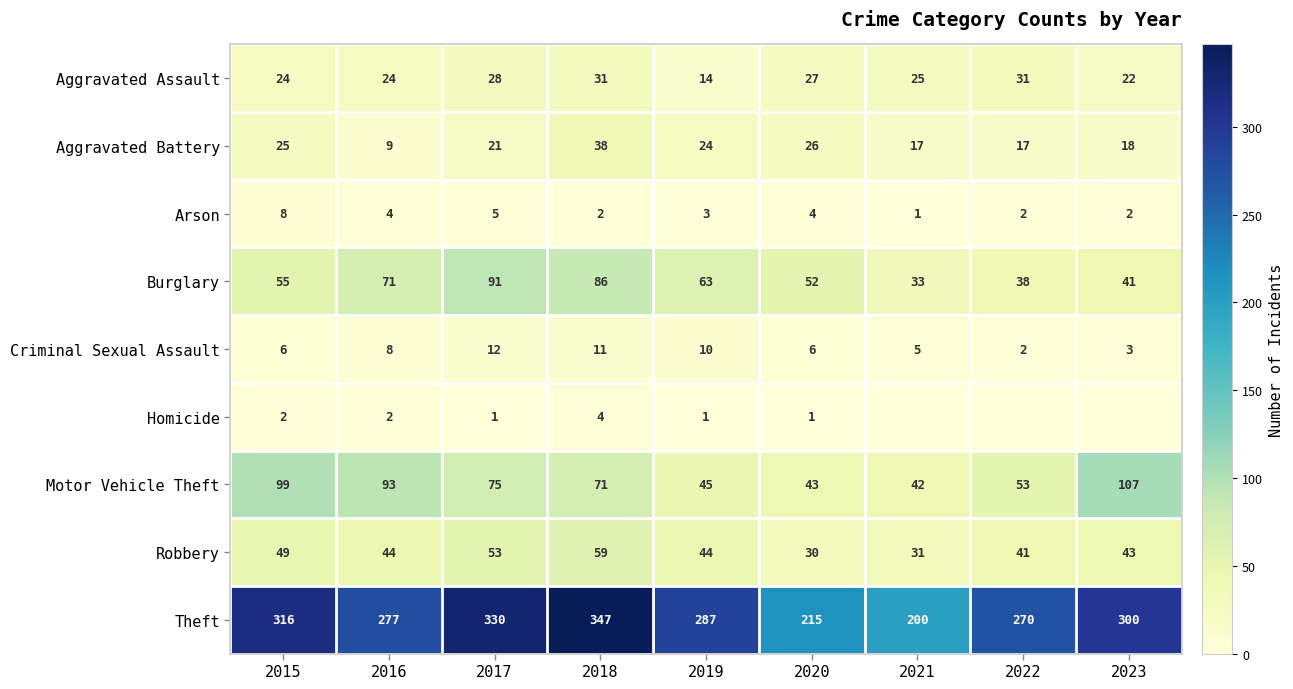

What is the lowest value of the Aggravated Battery series?

9